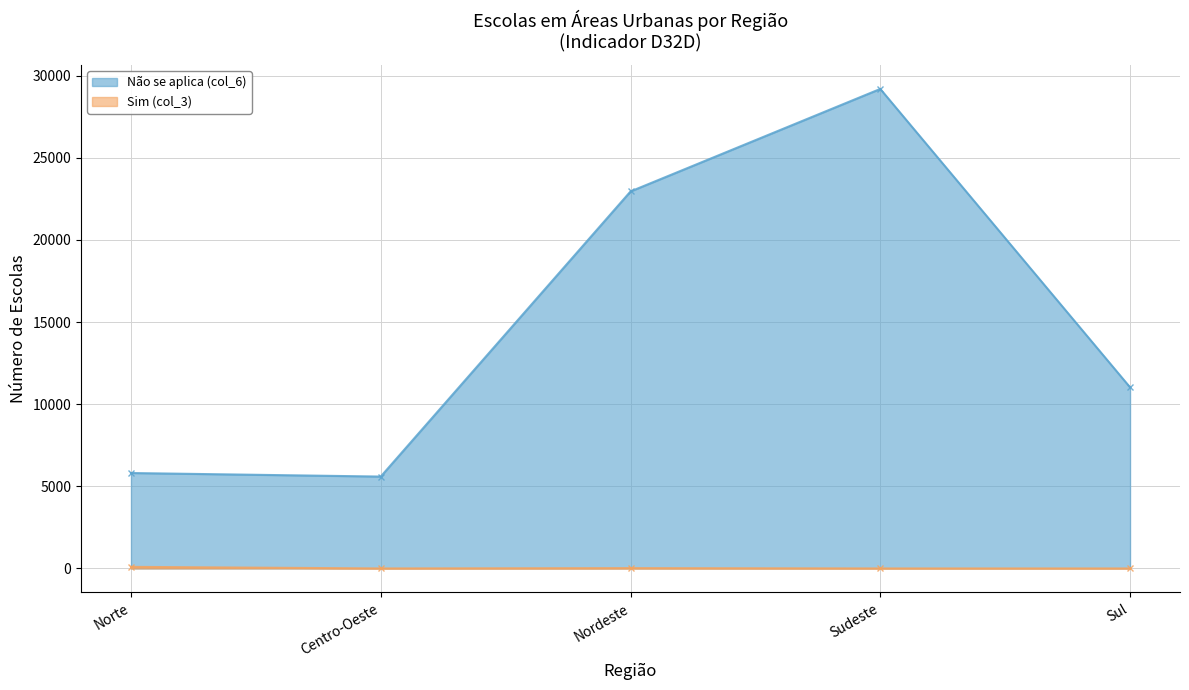

What is the label of the 5th point from the left?

Sul